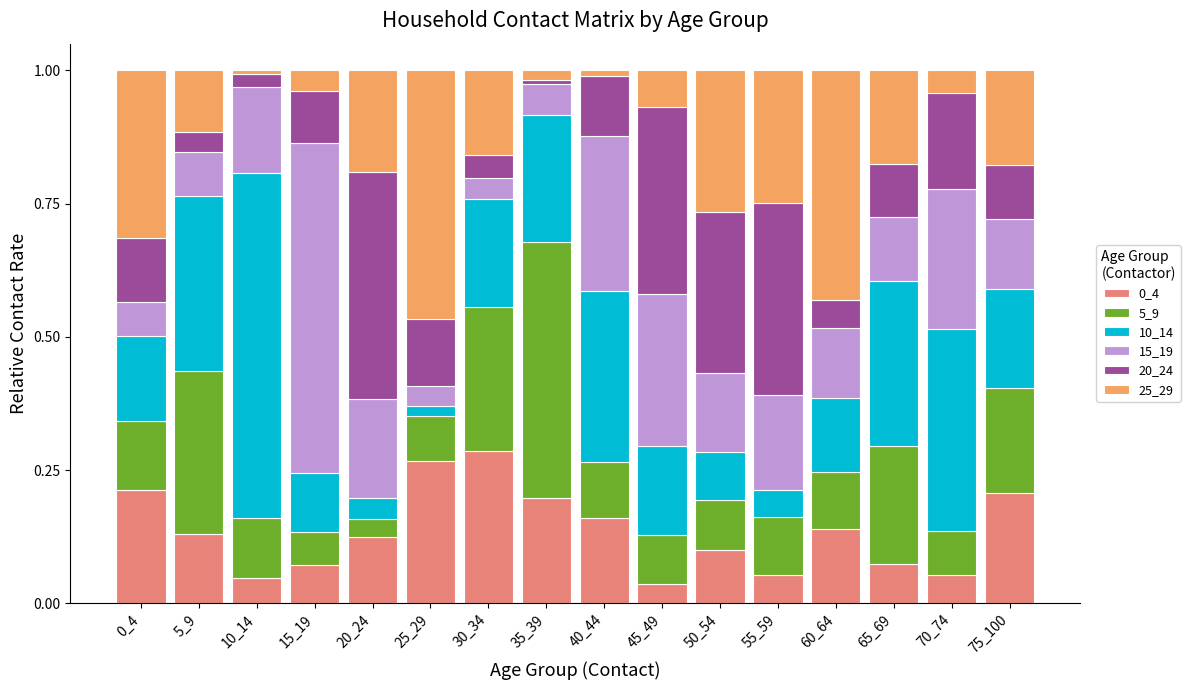

Are the bars horizontal?

No